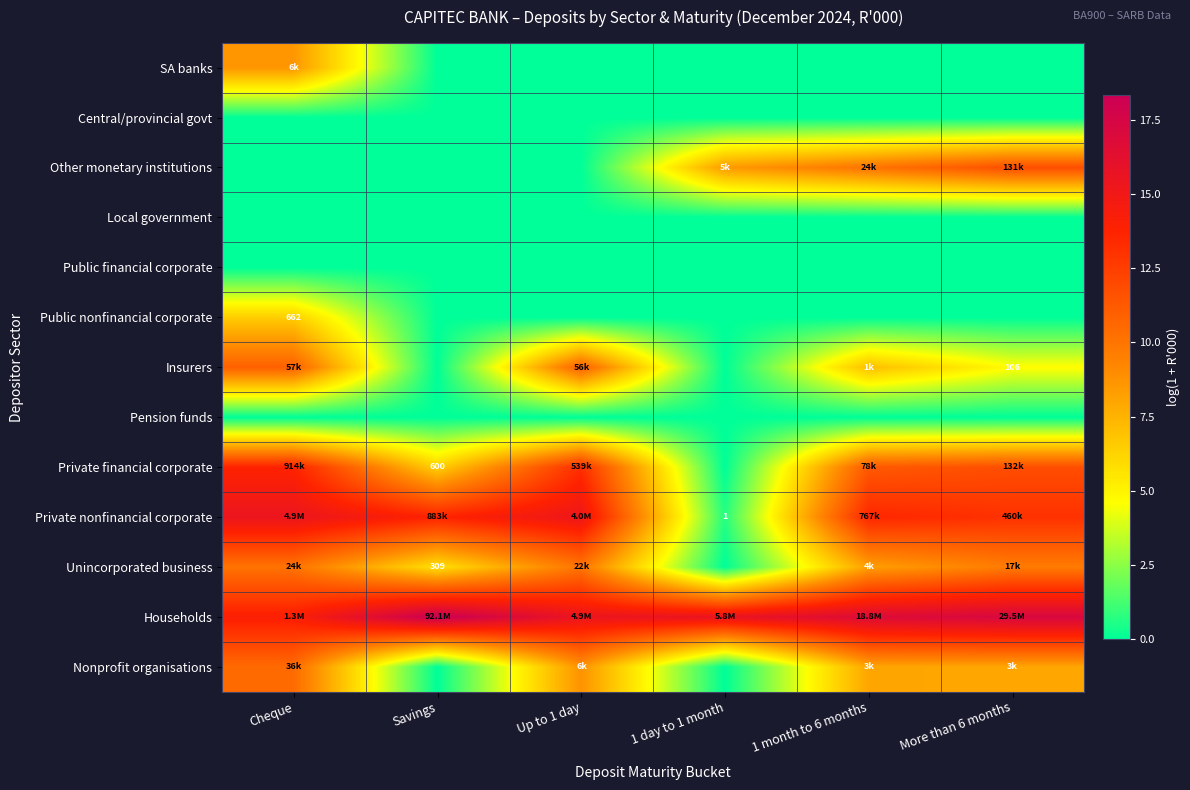

Is it true that Households equals 15.4 at Up to 1 day?

True